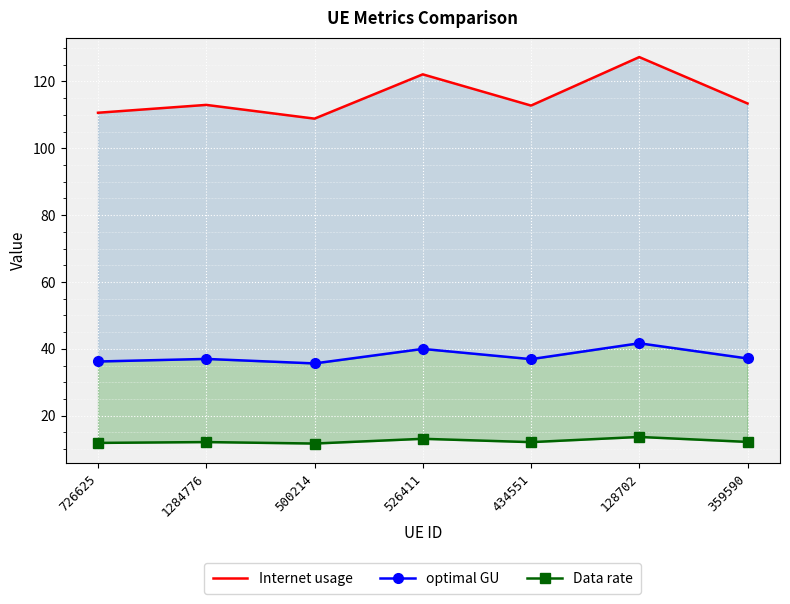

Rank the series by their maximum value, from highest to lowest.

Internet usage, optimal GU, Data rate